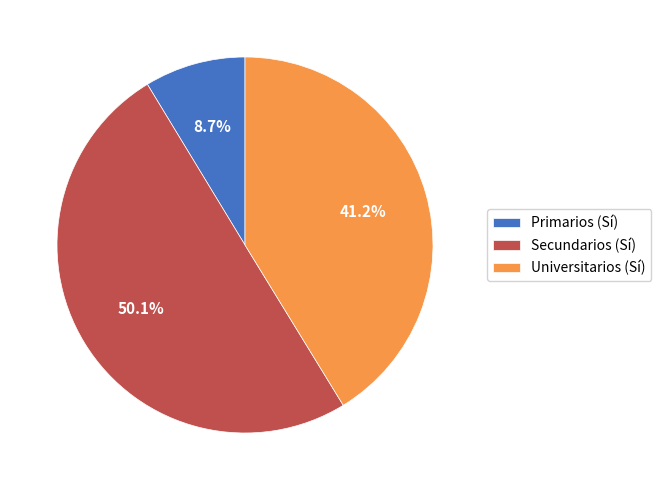

What percentage do Primarios and Universitarios together represent?

49.9%